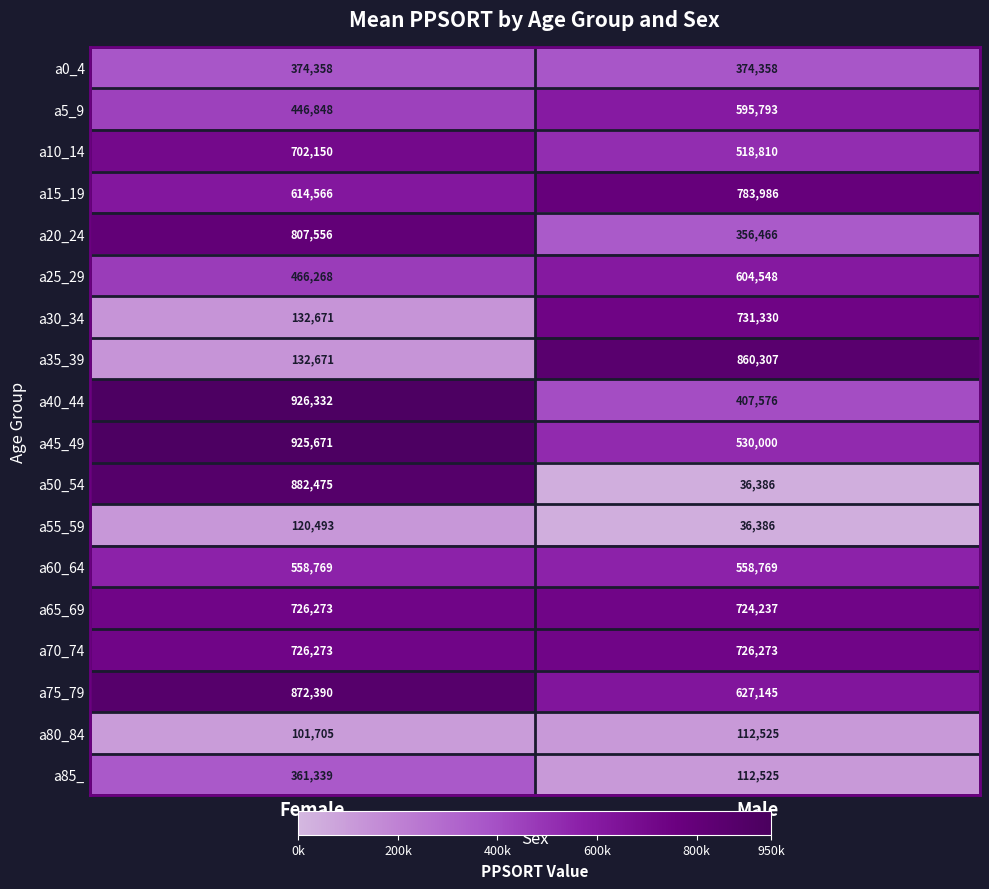

Where is a25_29 nearest to the value 535408?

Female